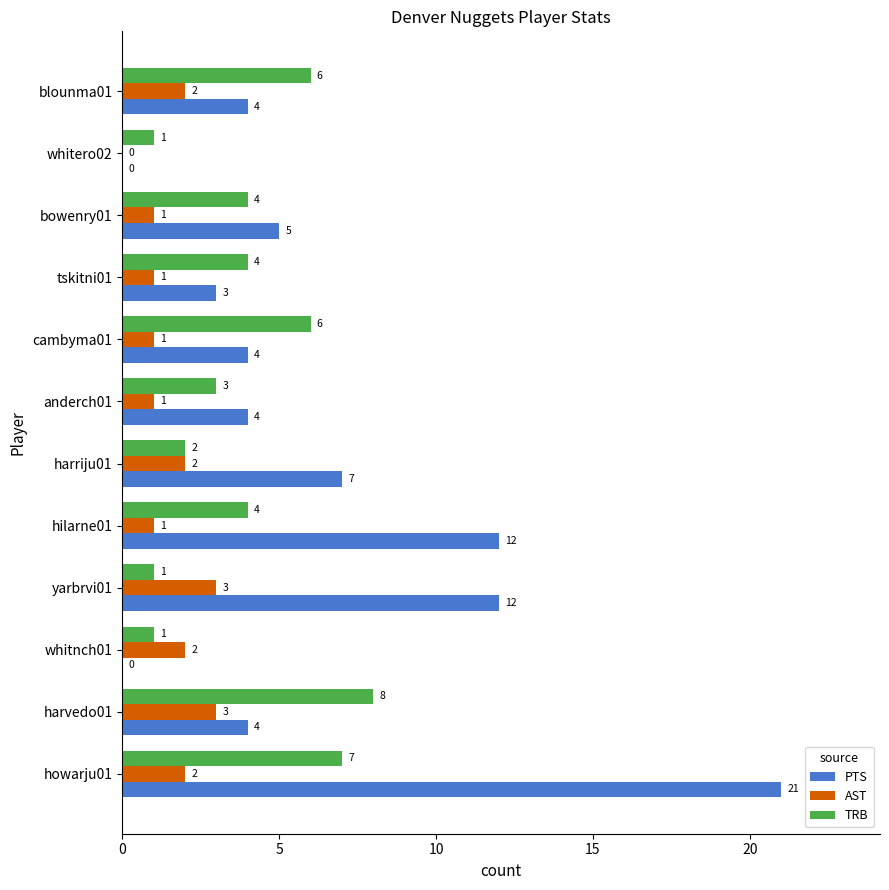

Is it true that TRB equals 1 at blounma01?

False